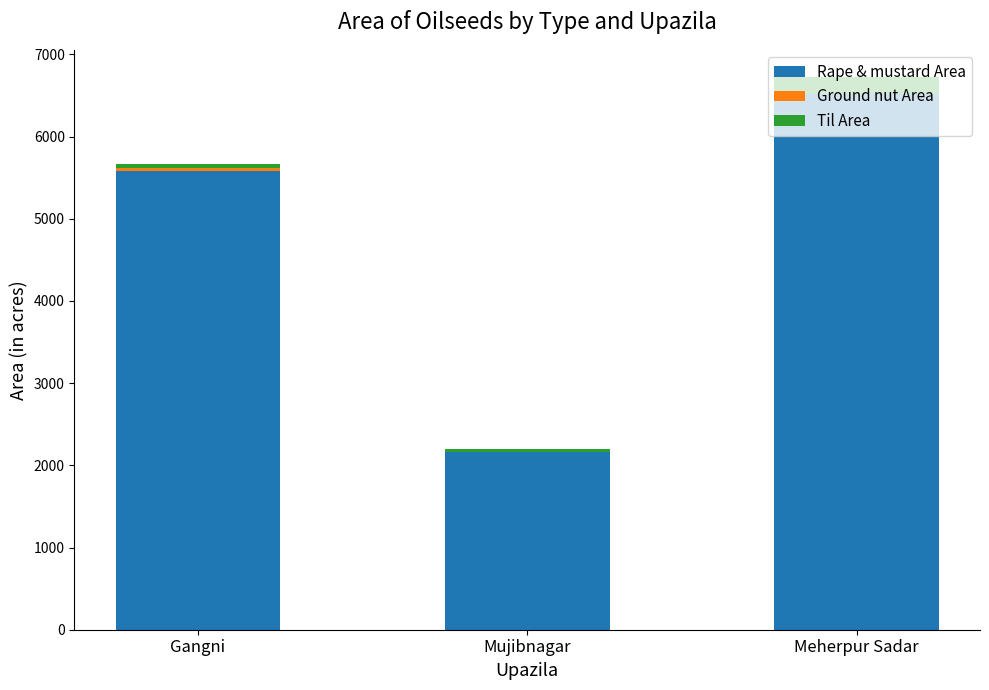

At which category is the sum across all series the highest?

Meherpur Sadar